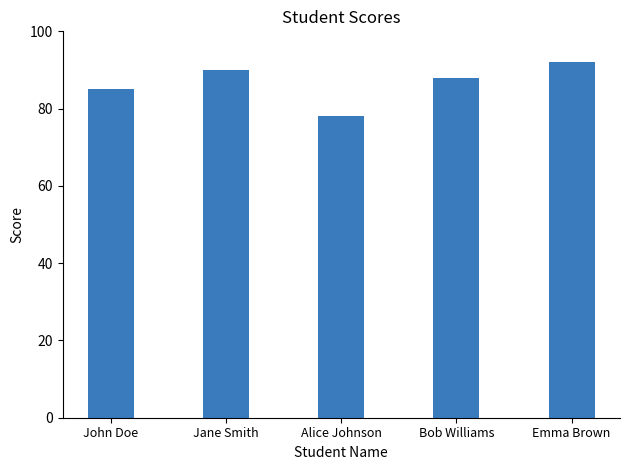

What is the change in value from John Doe to Bob Williams?

+3